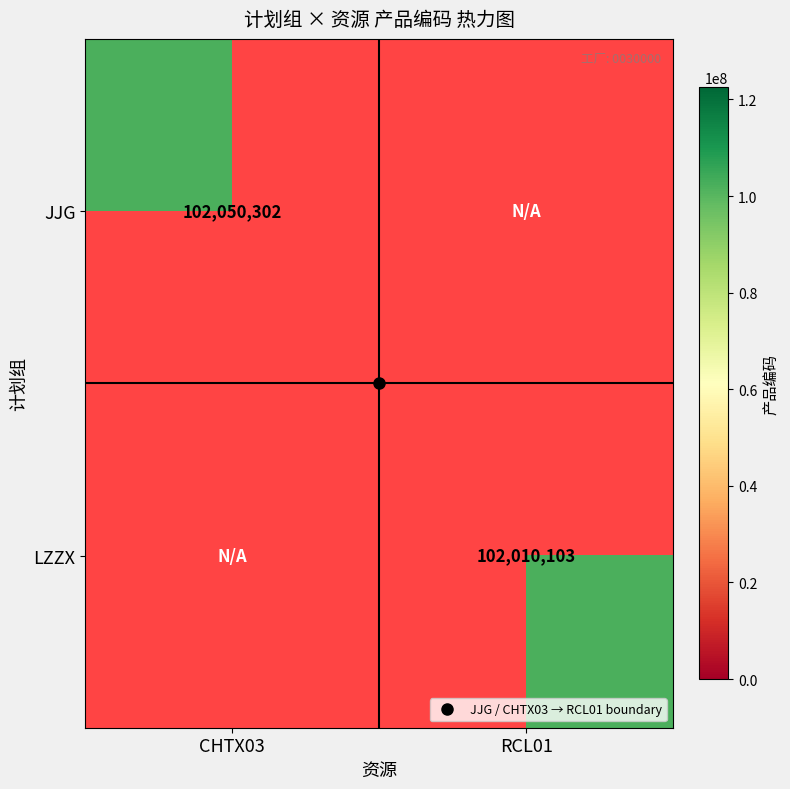

What is the maximum value shown in the chart?

102050302.0